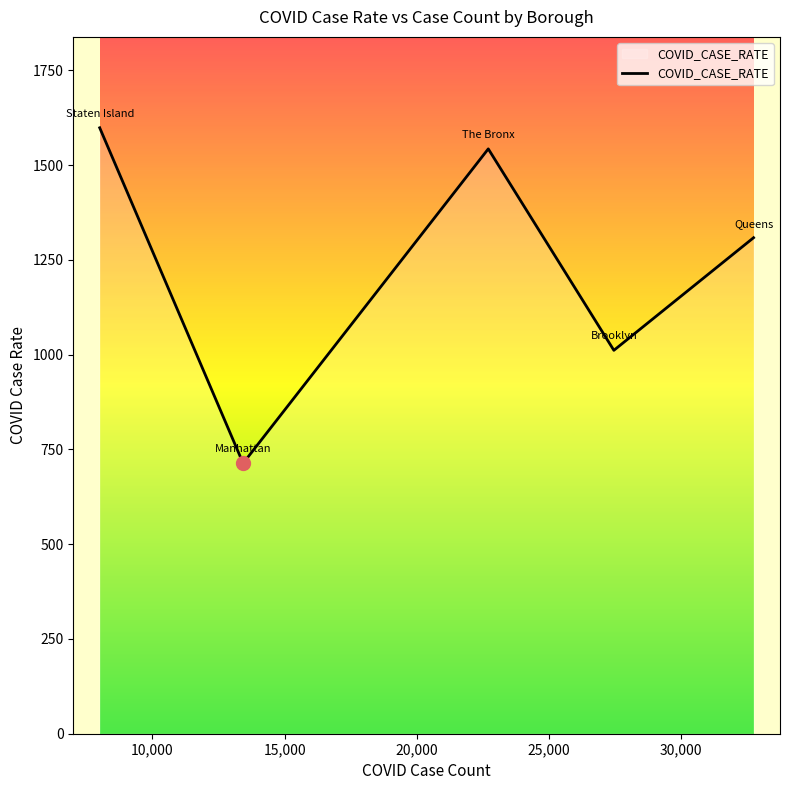

What is the difference between the maximum and minimum values?

885.1